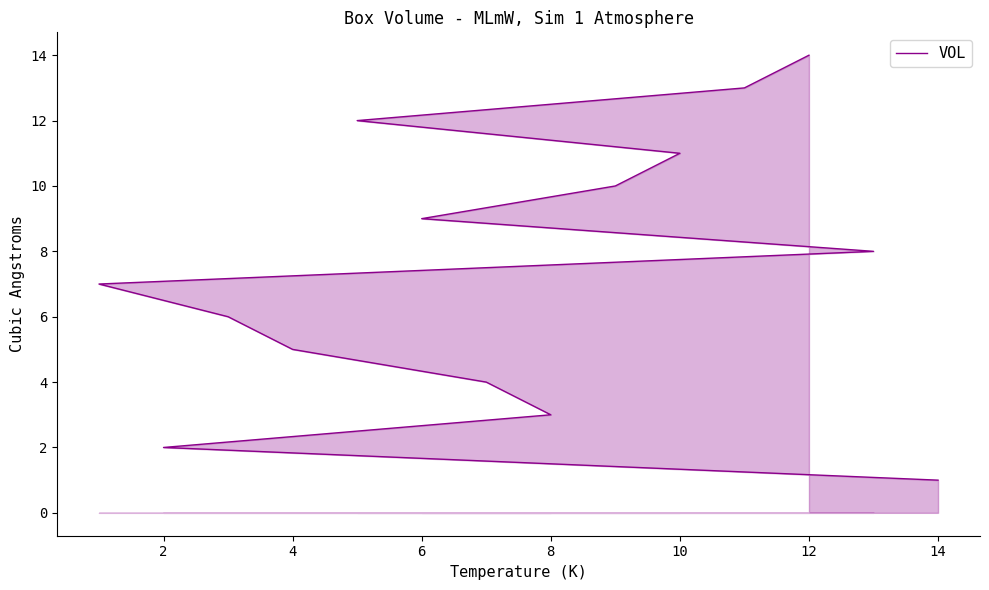

How many lines are shown in the chart?

1